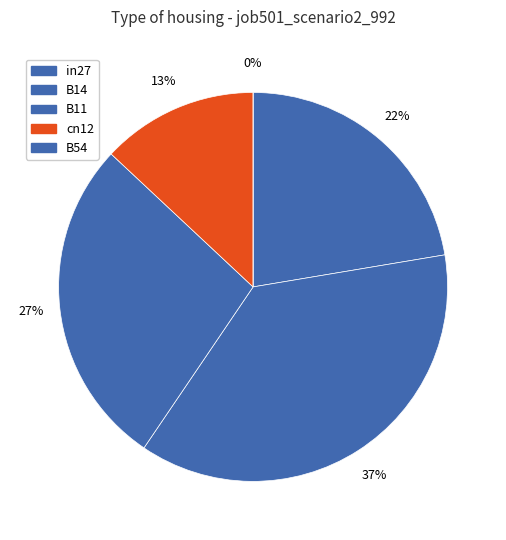

How much of the chart is everything except B54?

100.0%